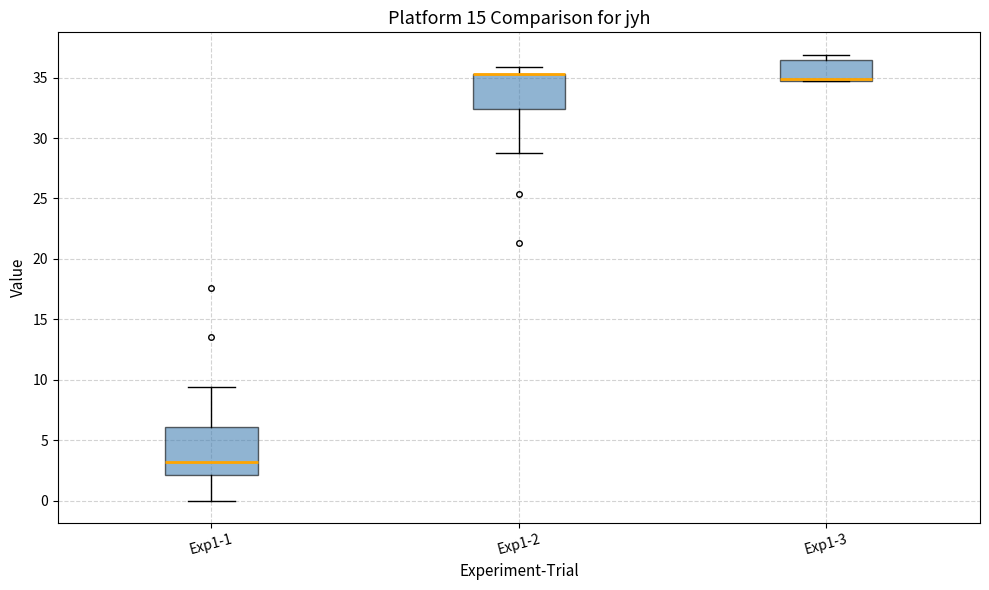

Where is the lower edge of the box for Exp1-2 on the y-axis? The values are not printed on the chart, so give them approximately, as read against the axis.

32.5